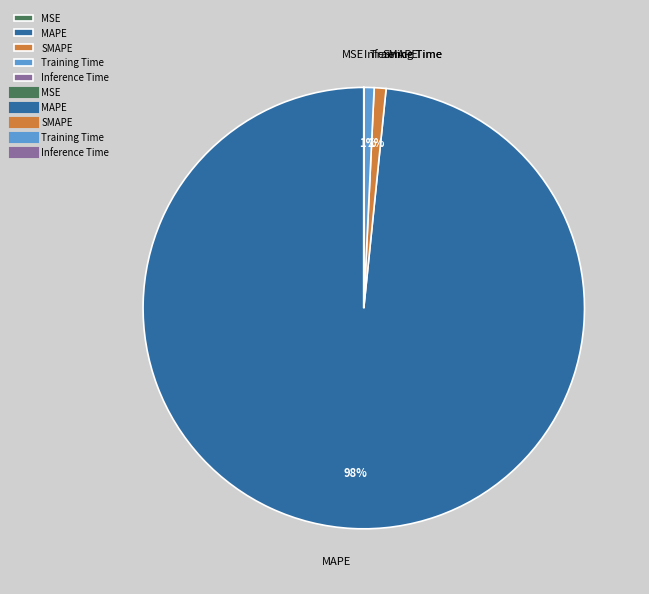

Is there any slice that represents more than half of the pie?

Yes